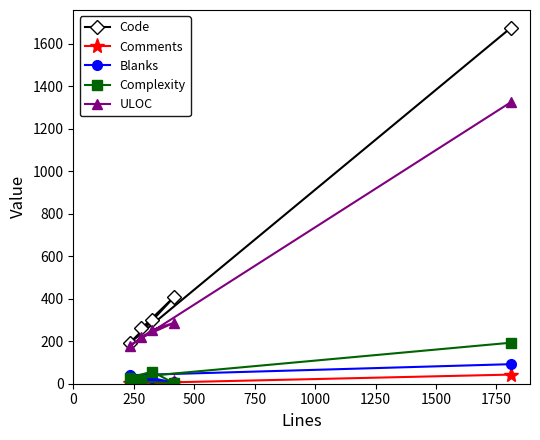

Which series has the largest total across all categories?

Code